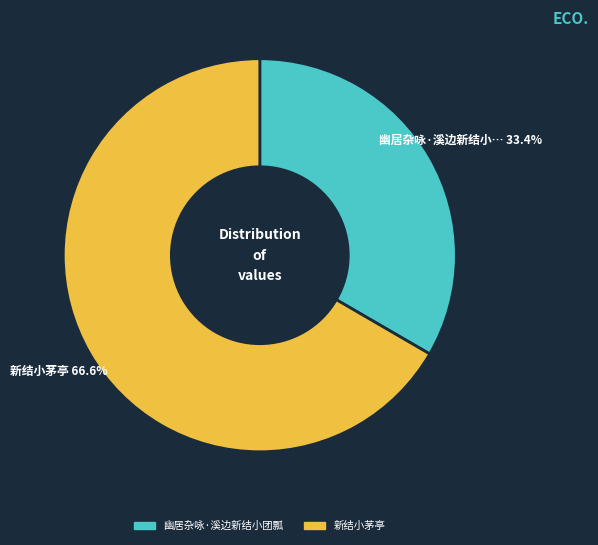

Which slice is the smallest?

幽居杂咏·溪边新结小团瓢